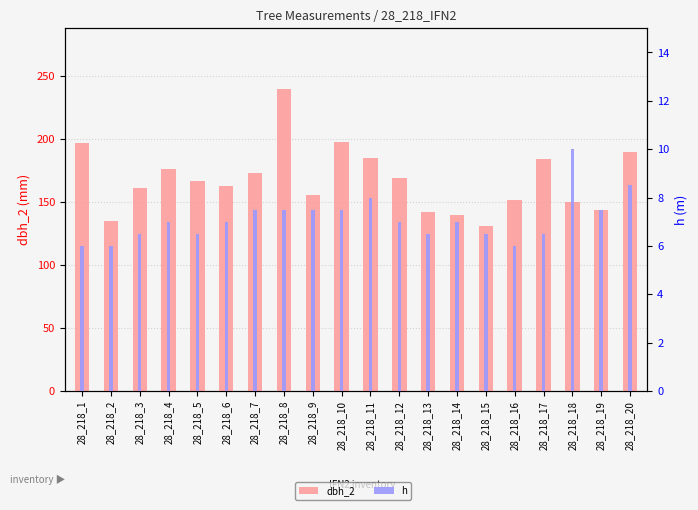

At how many categories does at least one series exceed 50?

20